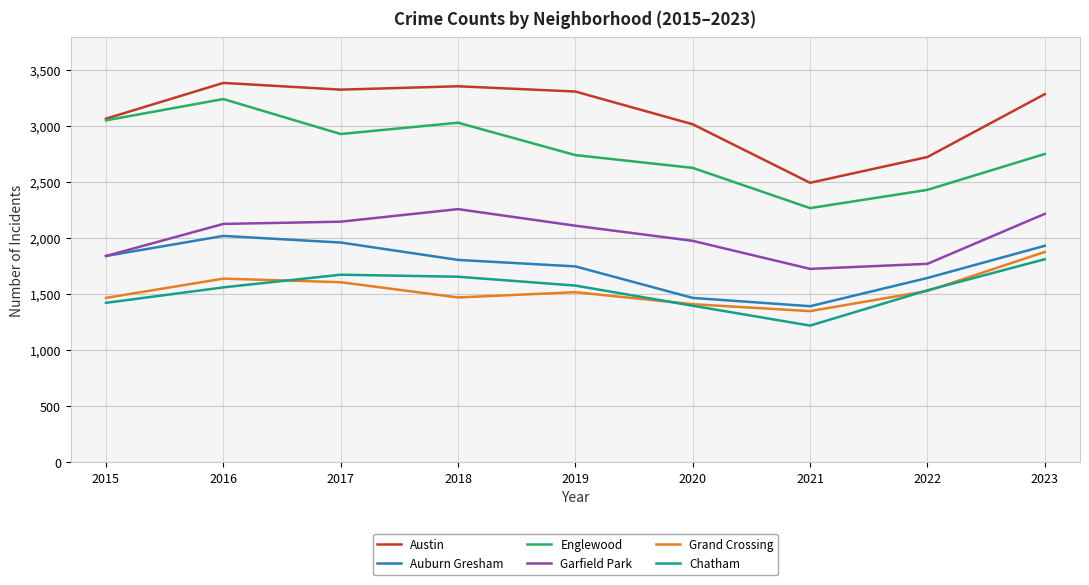

Is it true that Chatham equals 1394 at 2020?

True